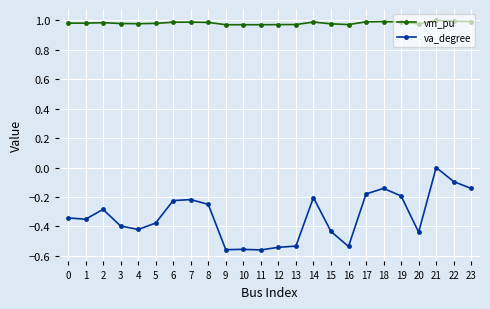

What is the sum of all va_degree values?

-8.0